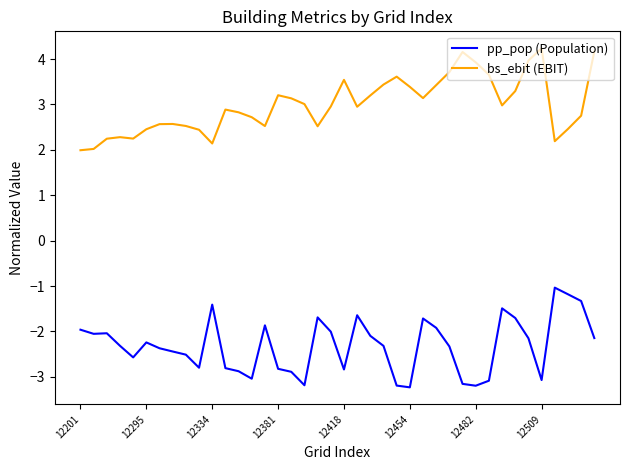

What is the smallest value displayed?

-3.2